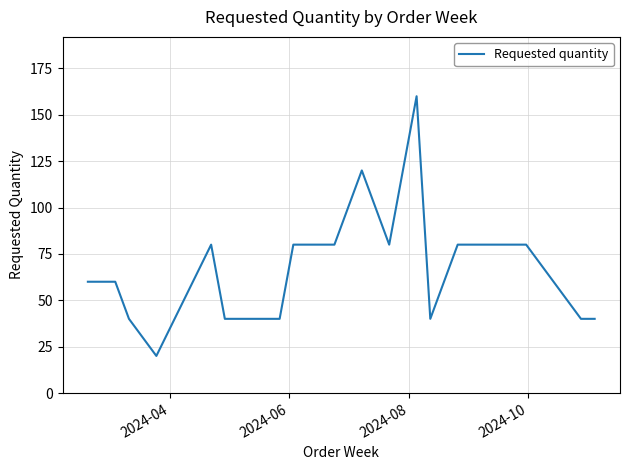

What is the maximum value shown in the chart?

160